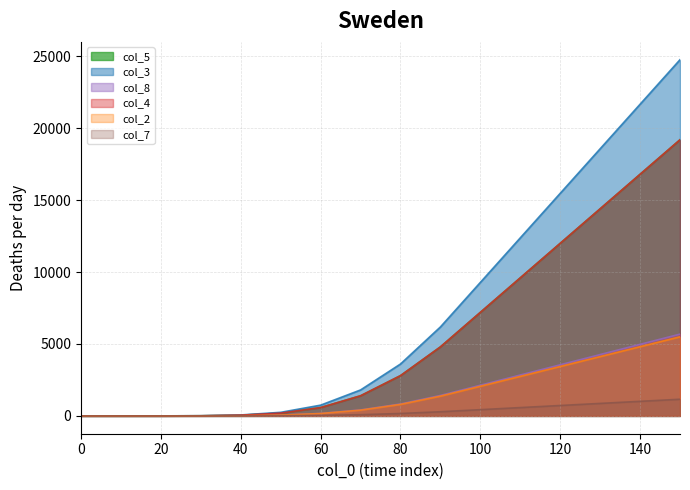

True or false: col_8 and col_4 cross at least once.

False